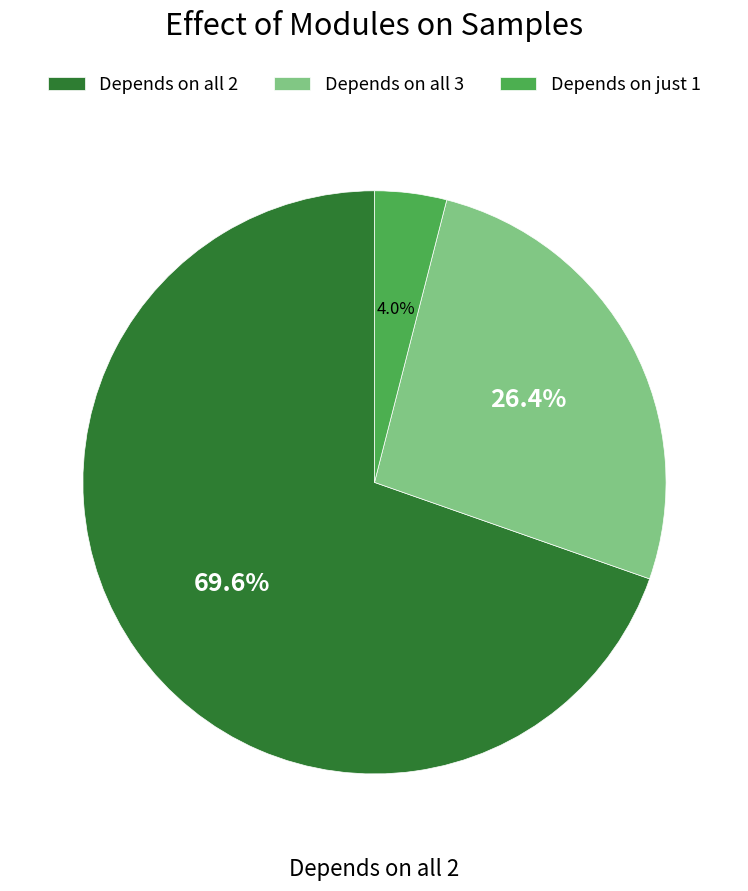

What is the total percentage of Depends on all 3 and Depends on all 2?

96.0%